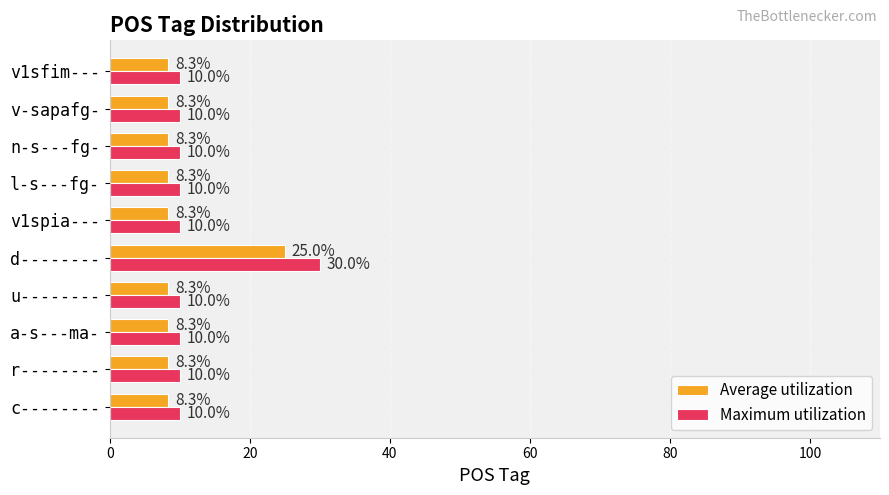

What is the highest value of the Average utilization series?

25.0